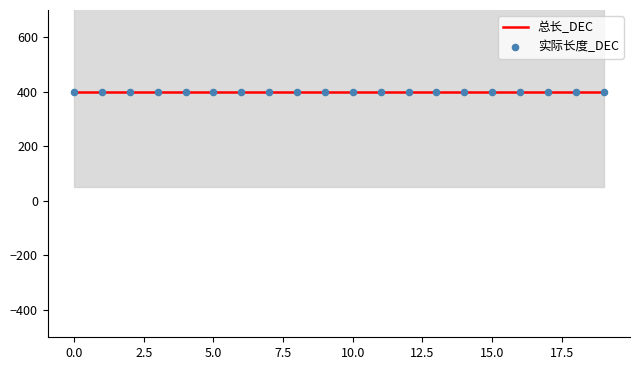

Which series reaches the maximum Y coordinate?

总长_DEC